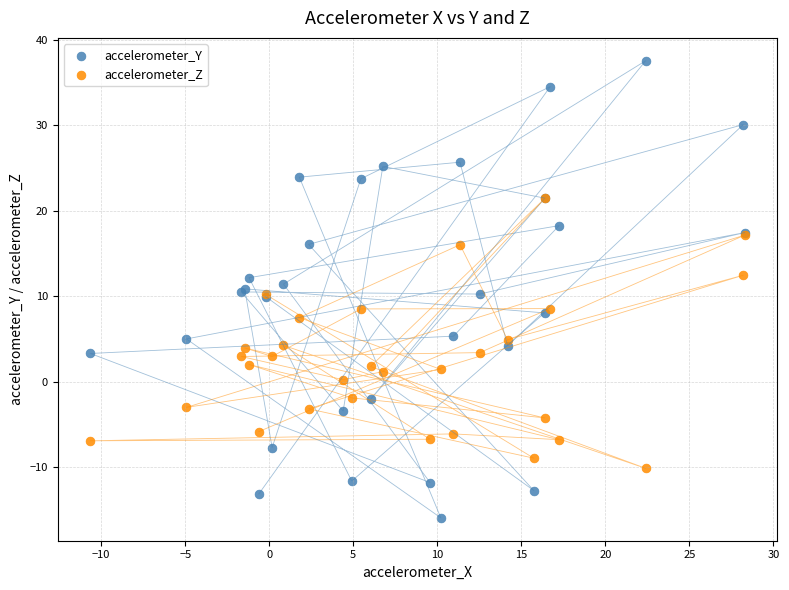

Which series contains the highest Y value?

accelerometer_Y